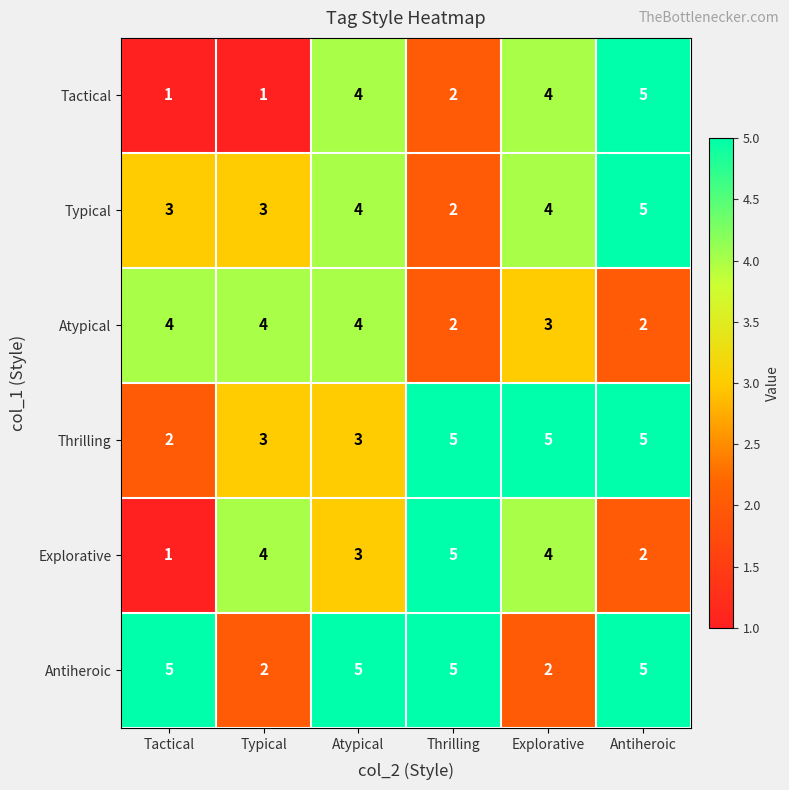

At which category is the sum across all series the highest?

Antiheroic